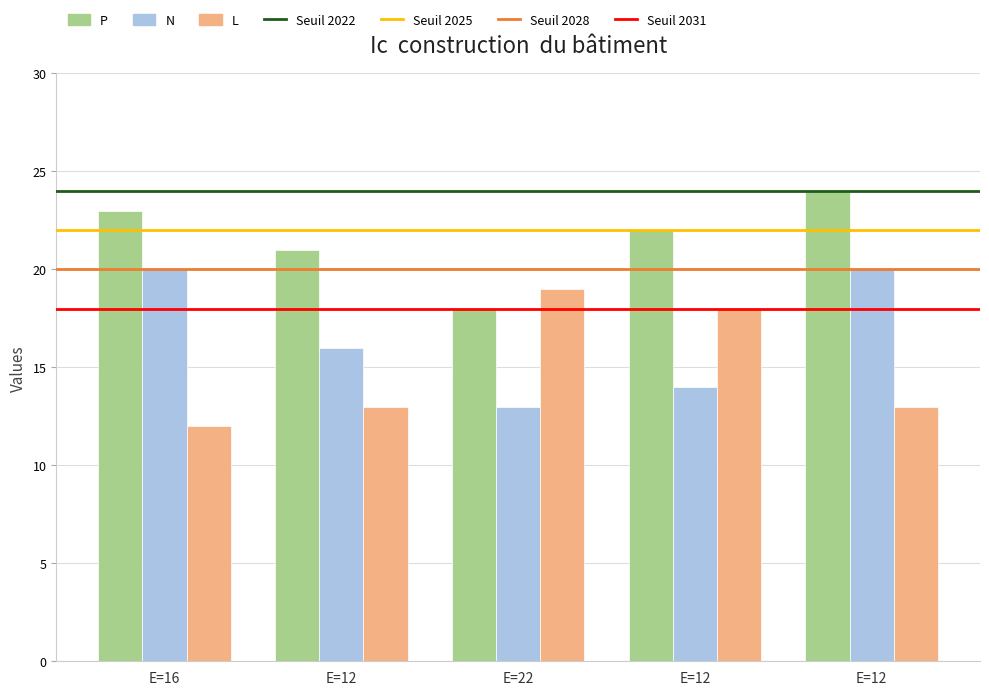

Count the number of categories in the chart.

5